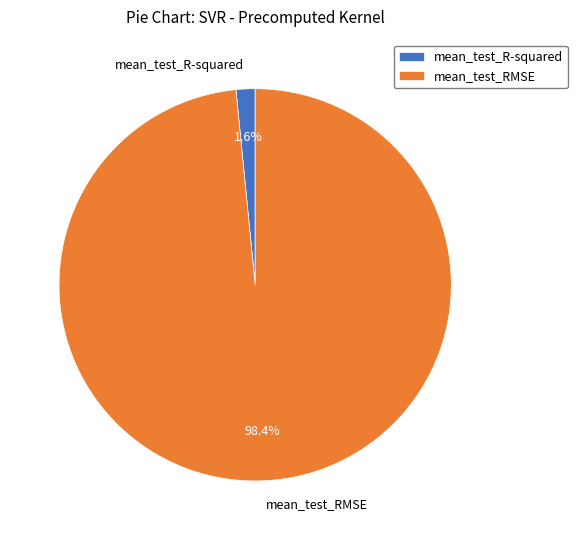

What percentage is the mean_test_R-squared slice, to the nearest percent?

2%